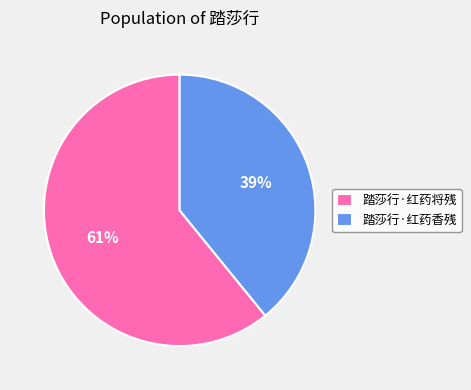

Which slice represents more than half of the pie?

踏莎行·红药将残